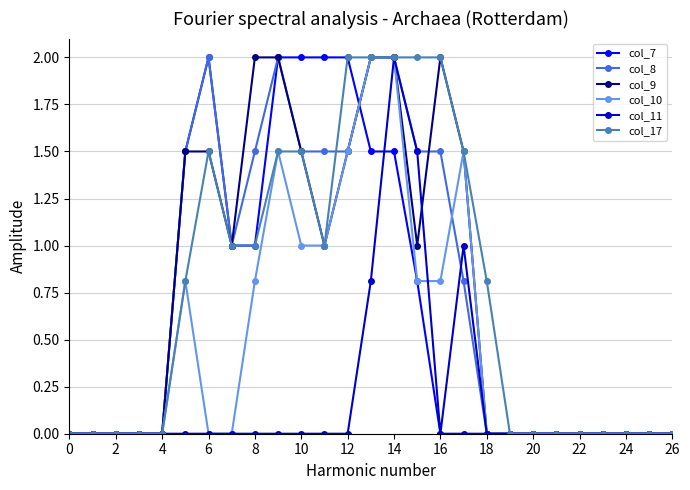

Count the number of categories in the chart.

27